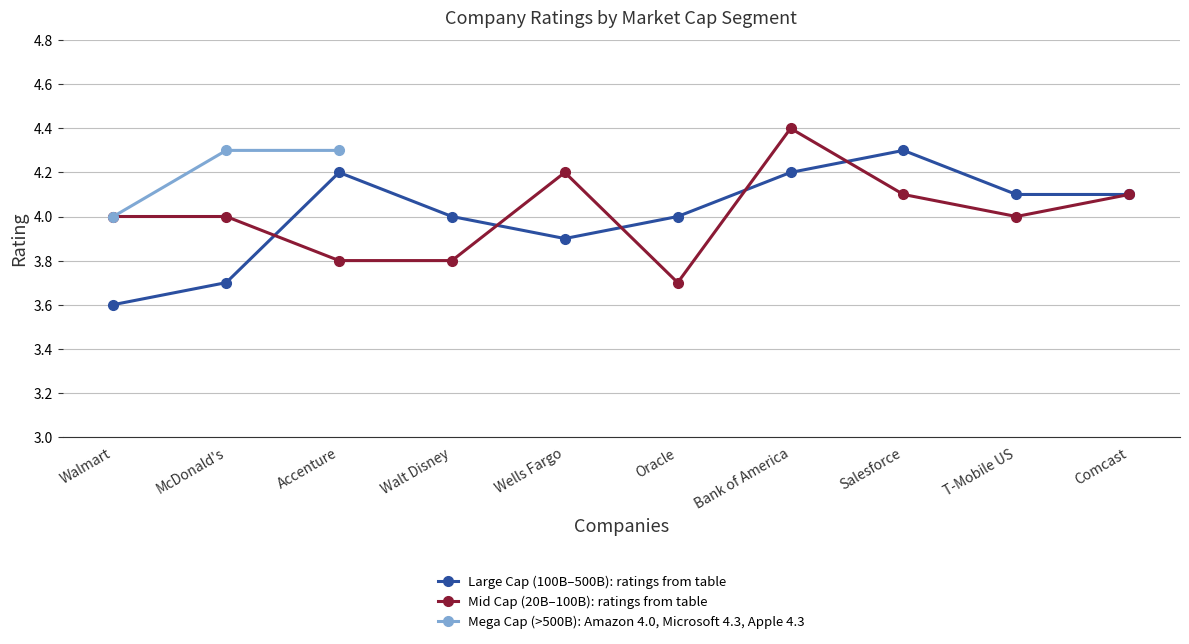

True or false: Large Cap (100B–500B): ratings from table has more than 2 interior local peaks.

False